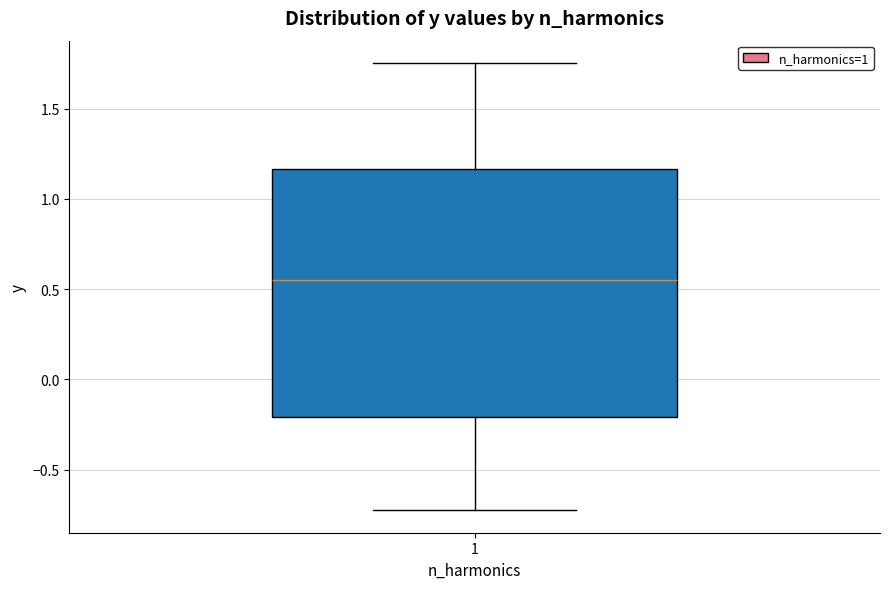

Where is the upper edge of the box at x = 1 on the y-axis? The values are not printed on the chart, so give them approximately, as read against the axis.

1.15